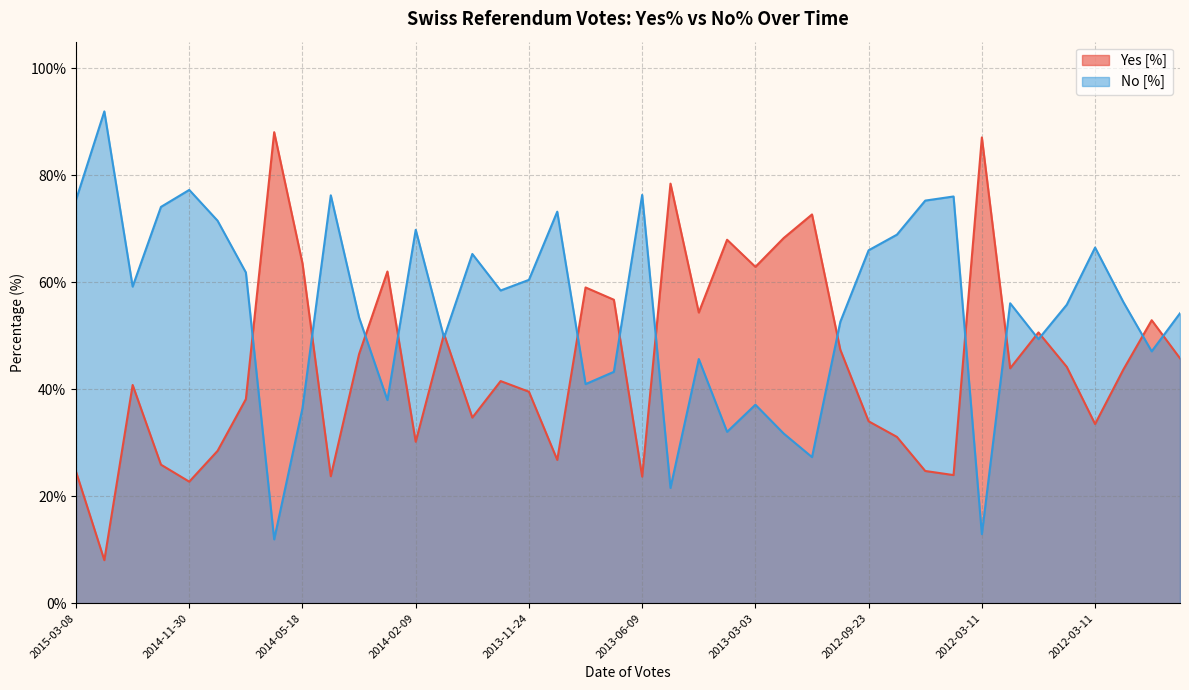

List the series in order of their overall mean, highest first.

No [%], Yes [%]